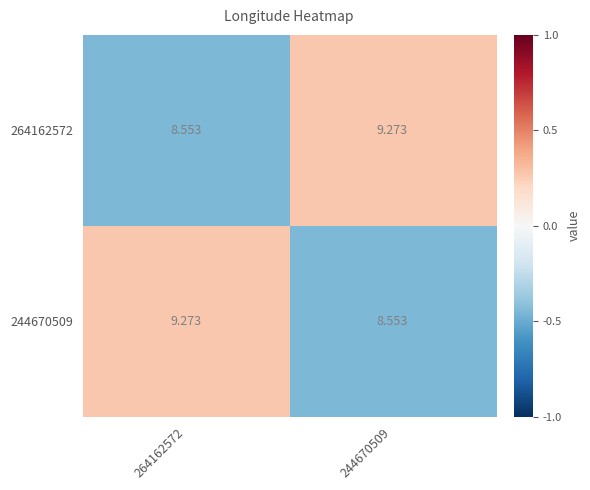

Is the value of 264162572 at 264162572 greater than the value of 244670509 at 264162572?

No